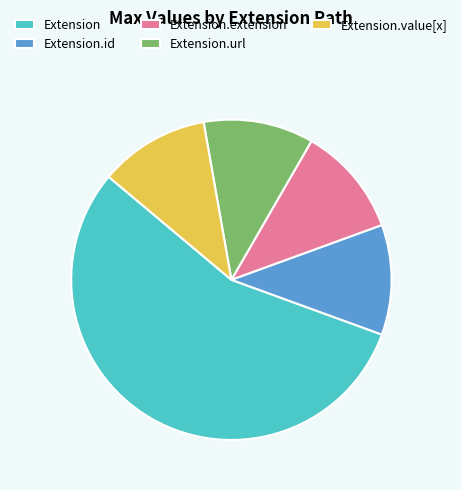

Is it true that Extension.value[x] is 11% of the pie?

True